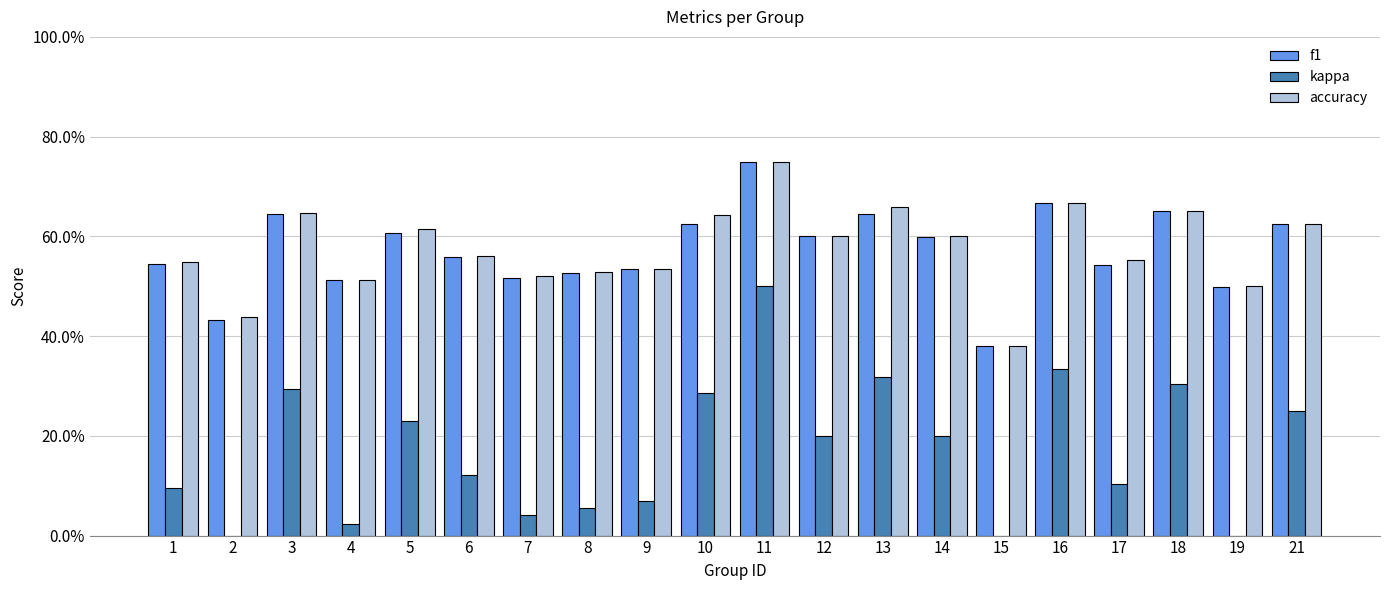

What are all the series names shown in the legend?

f1, kappa, accuracy